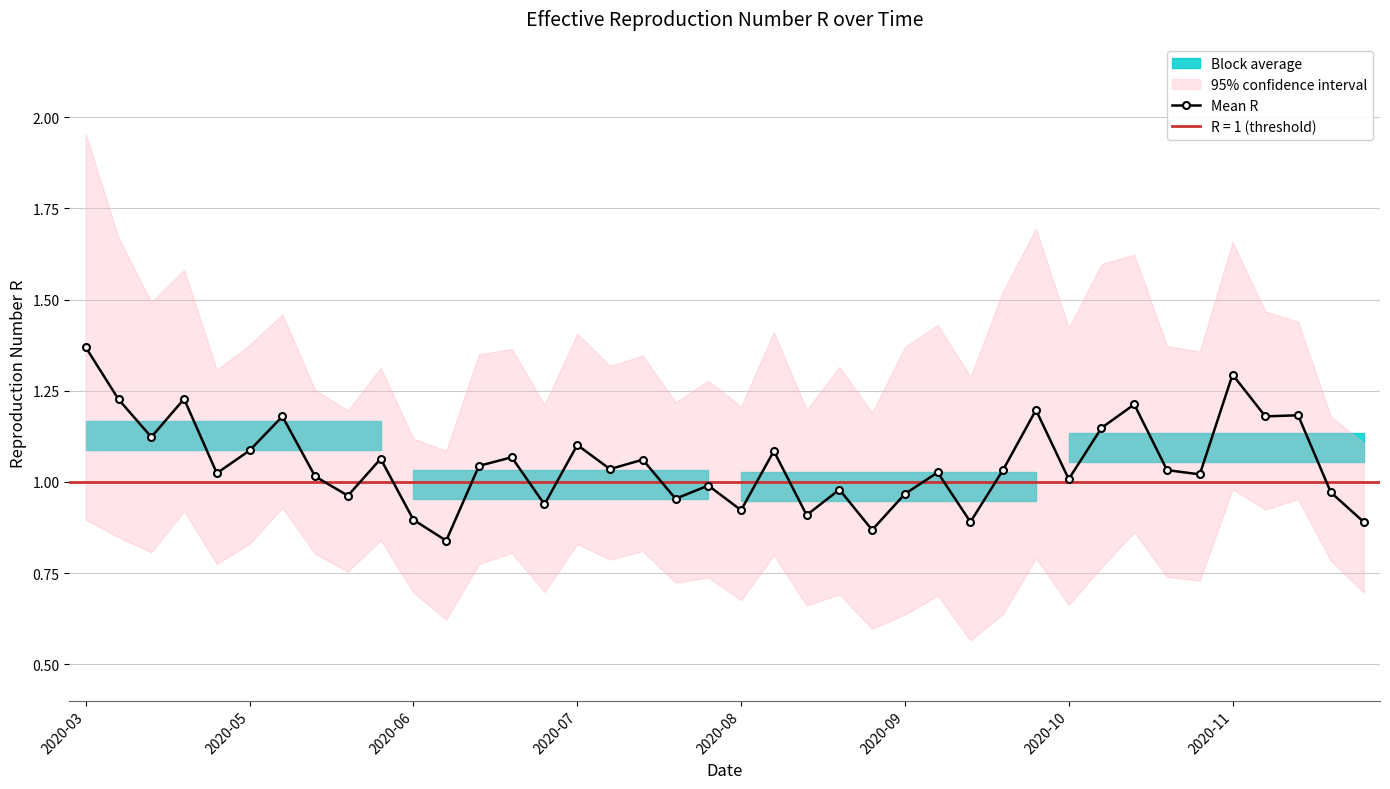

The Mean R series shows 0.7 at 2020-03. True or false?

False